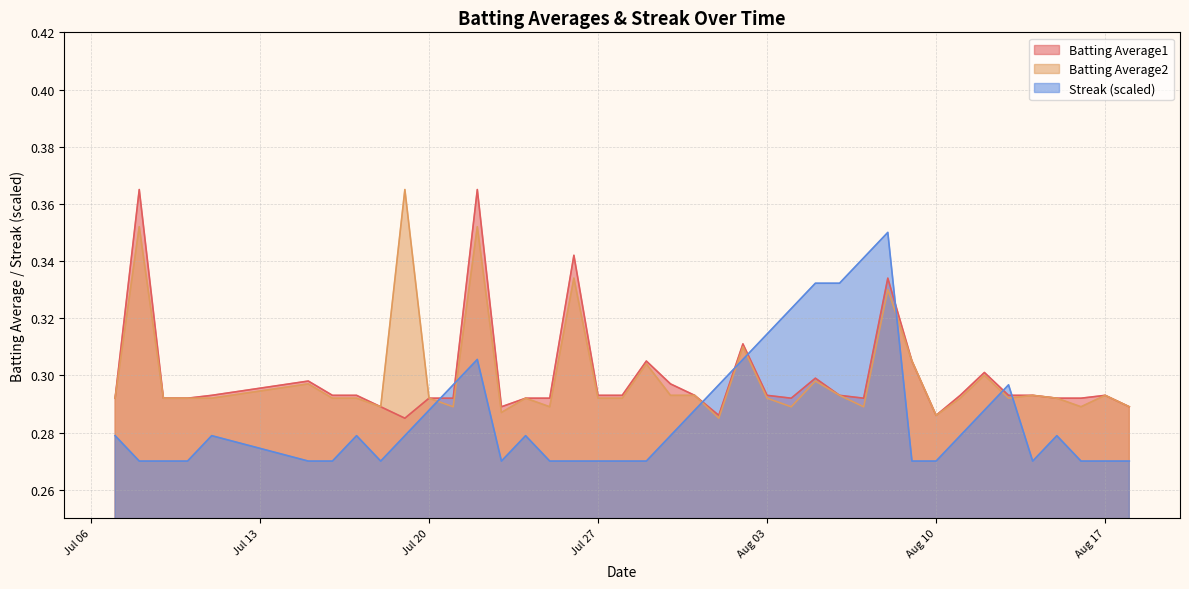

Which series has the largest range (max minus min)?

Batting Average1